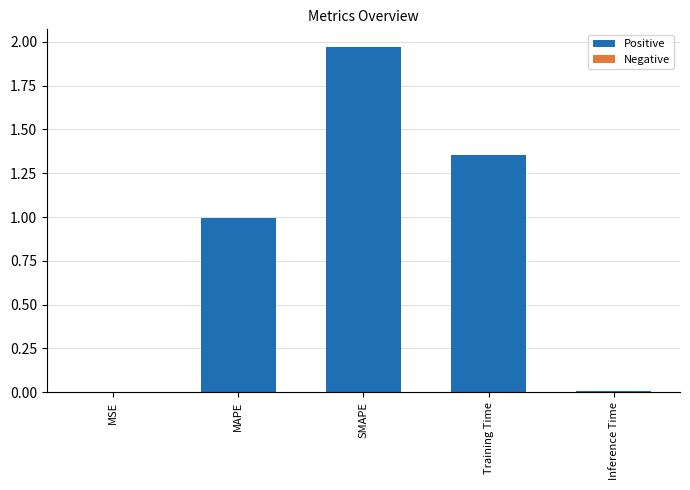

Which has a higher value, Inference Time or SMAPE?

SMAPE